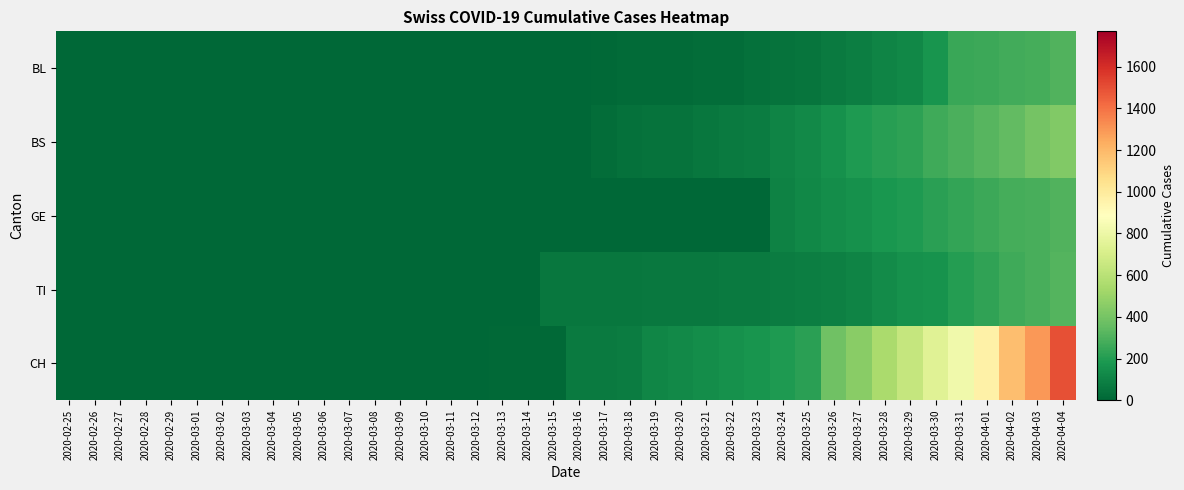

Reading left to right, extract all data points from this chart.

BL: 2020-02-25=0	2020-02-26=0	2020-02-27=0	2020-02-28=0	2020-02-29=0	2020-03-01=0	2020-03-02=0	2020-03-03=0	2020-03-04=0	2020-03-05=0	2020-03-06=0	2020-03-07=0	2020-03-08=0	2020-03-09=0	2020-03-10=1	2020-03-11=2	2020-03-12=2	2020-03-13=2	2020-03-14=2	2020-03-15=5	2020-03-16=5	2020-03-17=13	2020-03-18=16	2020-03-19=17	2020-03-20=20	2020-03-21=24	2020-03-22=25	2020-03-23=40	2020-03-24=46	2020-03-25=53	2020-03-26=73	2020-03-27=84	2020-03-28=108	2020-03-29=123	2020-03-30=167	2020-03-31=251	2020-04-01=258	2020-04-02=272	2020-04-03=277	2020-04-04=309
BS: 2020-02-25=0	2020-02-26=0	2020-02-27=0	2020-02-28=0	2020-02-29=0	2020-03-01=0	2020-03-02=0	2020-03-03=0	2020-03-04=0	2020-03-05=0	2020-03-06=0	2020-03-07=0	2020-03-08=0	2020-03-09=0	2020-03-10=0	2020-03-11=0	2020-03-12=4	2020-03-13=4	2020-03-14=4	2020-03-15=0	2020-03-16=4	2020-03-17=25	2020-03-18=36	2020-03-19=44	2020-03-20=46	2020-03-21=57	2020-03-22=73	2020-03-23=78	2020-03-24=105	2020-03-25=128	2020-03-26=155	2020-03-27=191	2020-03-28=211	2020-03-29=228	2020-03-30=263	2020-03-31=292	2020-04-01=323	2020-04-02=350	2020-04-03=397	2020-04-04=434
GE: 2020-02-25=0	2020-02-26=0	2020-02-27=0	2020-02-28=0	2020-02-29=0	2020-03-01=0	2020-03-02=0	2020-03-03=0	2020-03-04=0	2020-03-05=0	2020-03-06=0	2020-03-07=0	2020-03-08=0	2020-03-09=0	2020-03-10=0	2020-03-11=0	2020-03-12=0	2020-03-13=0	2020-03-14=0	2020-03-15=0	2020-03-16=0	2020-03-17=0	2020-03-18=0	2020-03-19=0	2020-03-20=0	2020-03-21=0	2020-03-22=0	2020-03-23=0	2020-03-24=103	2020-03-25=122	2020-03-26=144	2020-03-27=153	2020-03-28=175	2020-03-29=193	2020-03-30=216	2020-03-31=241	2020-04-01=260	2020-04-02=283	2020-04-03=284	2020-04-04=305
TI: 2020-02-25=0	2020-02-26=0	2020-02-27=0	2020-02-28=0	2020-02-29=0	2020-03-01=0	2020-03-02=0	2020-03-03=0	2020-03-04=0	2020-03-05=0	2020-03-06=0	2020-03-07=0	2020-03-08=0	2020-03-09=0	2020-03-10=0	2020-03-11=0	2020-03-12=0	2020-03-13=0	2020-03-14=0	2020-03-15=61	2020-03-16=61	2020-03-17=62	2020-03-18=62	2020-03-19=65	2020-03-20=67	2020-03-21=68	2020-03-22=70	2020-03-23=71	2020-03-24=80	2020-03-25=85	2020-03-26=91	2020-03-27=107	2020-03-28=136	2020-03-29=155	2020-03-30=165	2020-03-31=202	2020-04-01=229	2020-04-02=263	2020-04-03=287	2020-04-04=314
CH: 2020-02-25=0	2020-02-26=0	2020-02-27=0	2020-02-28=0	2020-02-29=0	2020-03-01=0	2020-03-02=0	2020-03-03=0	2020-03-04=0	2020-03-05=0	2020-03-06=0	2020-03-07=0	2020-03-08=0	2020-03-09=0	2020-03-10=2	2020-03-11=3	2020-03-12=4	2020-03-13=9	2020-03-14=9	2020-03-15=11	2020-03-16=73	2020-03-17=76	2020-03-18=78	2020-03-19=112	2020-03-20=130	2020-03-21=143	2020-03-22=153	2020-03-23=171	2020-03-24=192	2020-03-25=221	2020-03-26=384	2020-03-27=456	2020-03-28=548	2020-03-29=643	2020-03-30=745	2020-03-31=816	2020-04-01=963	2020-04-02=1176	2020-04-03=1297	2020-04-04=1500